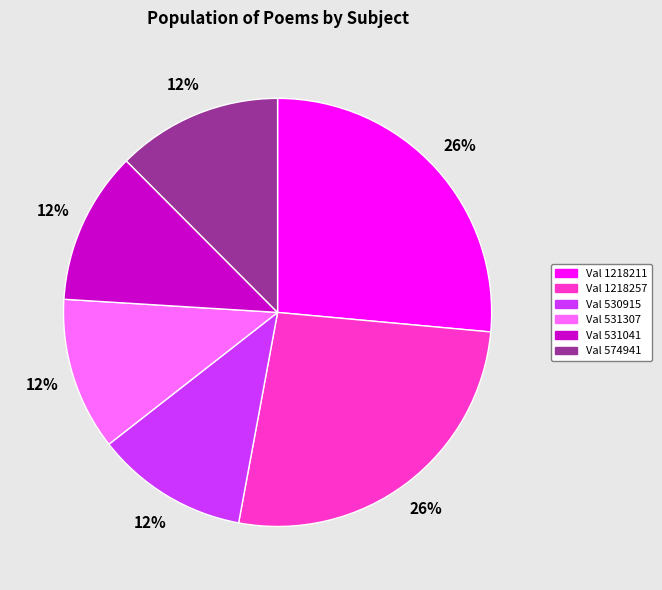

Is there any slice that represents more than half of the pie?

No